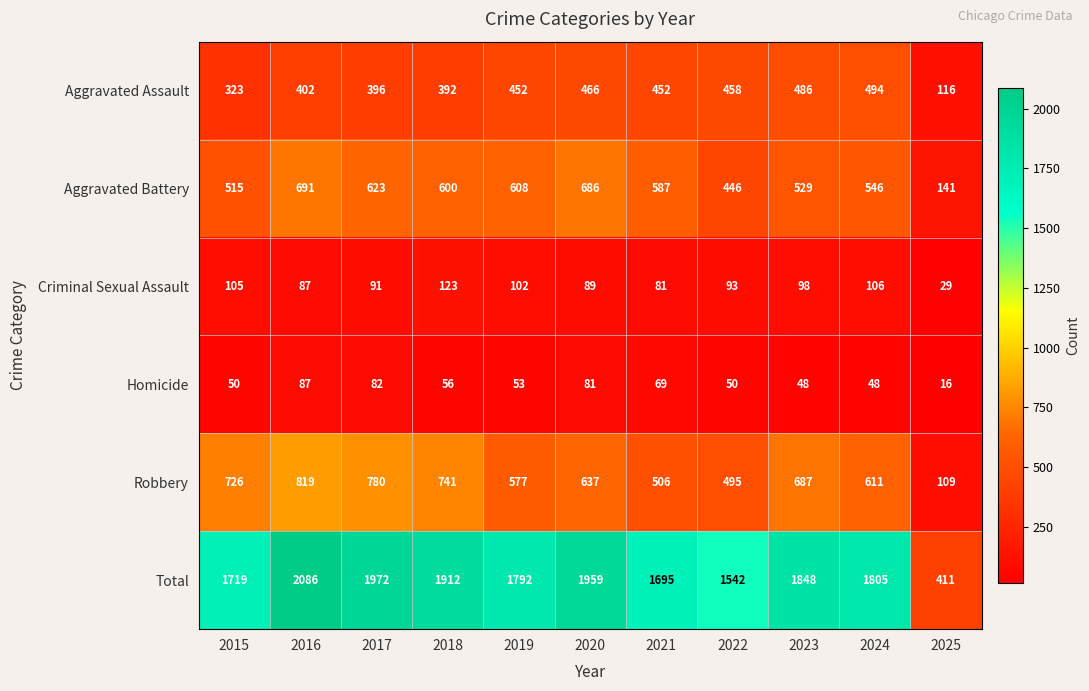

Read the Aggravated Assault value at 2017.

396